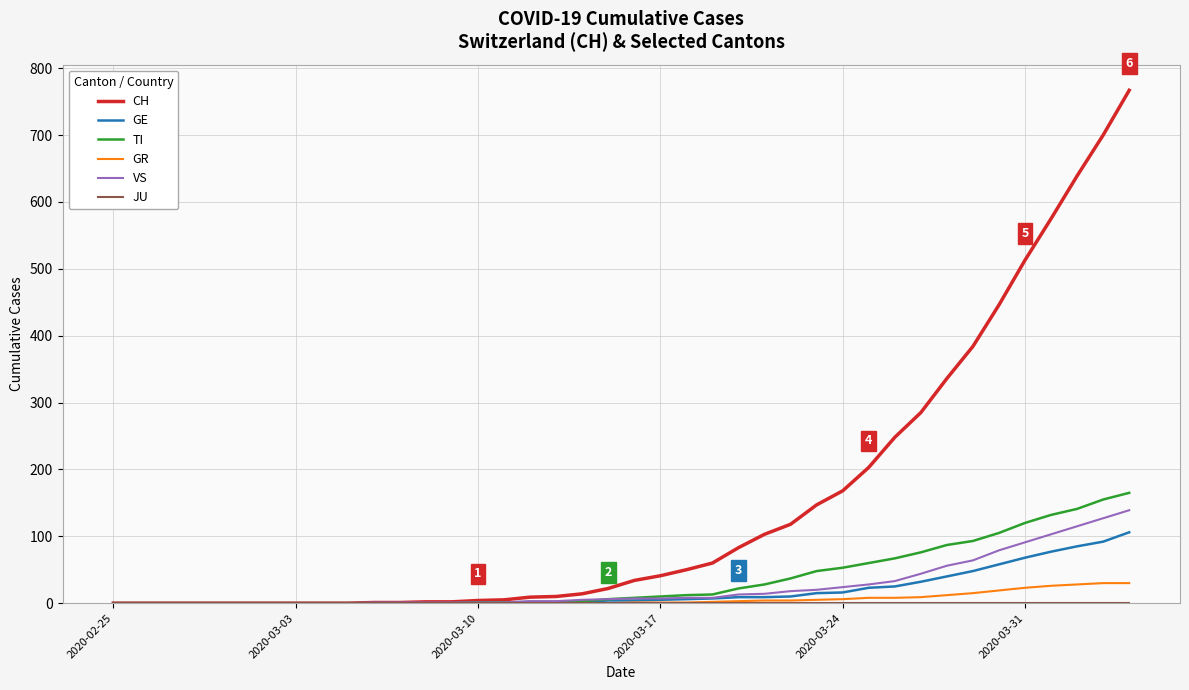

Which series has the largest total across all categories?

CH